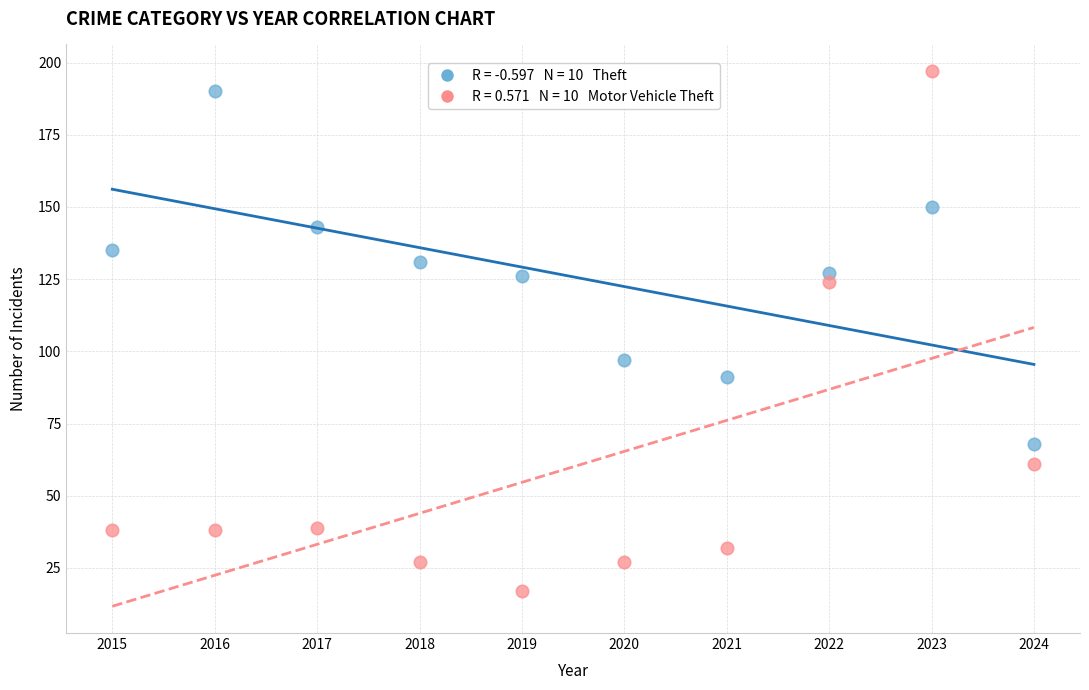

Across all data points, what is the range of X values (max minus min)?

9